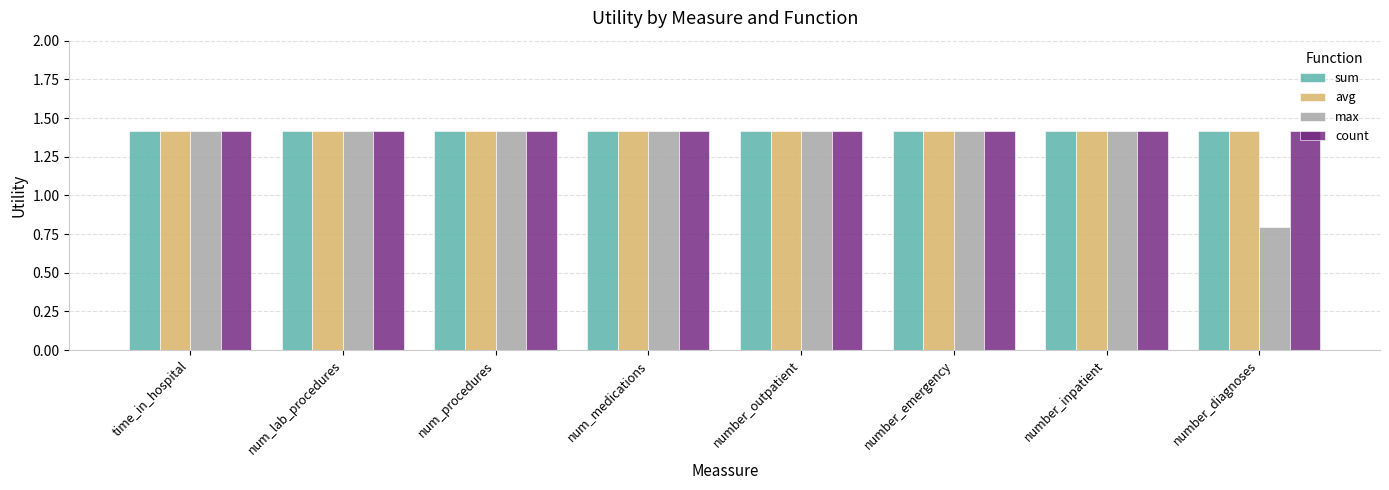

Which series changed the most between num_medications and number_diagnoses?

max